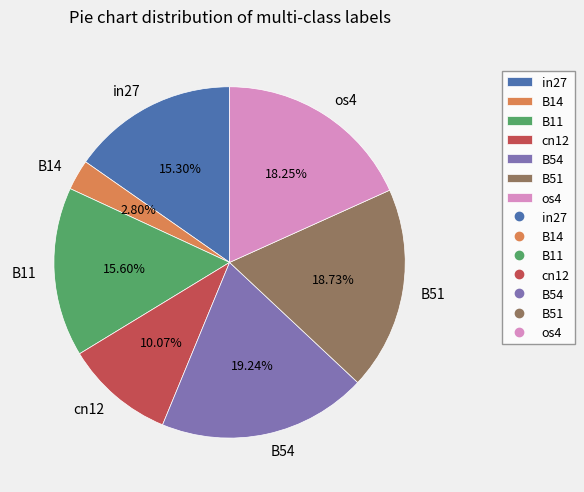

What is the smallest slice in the pie chart?

B14